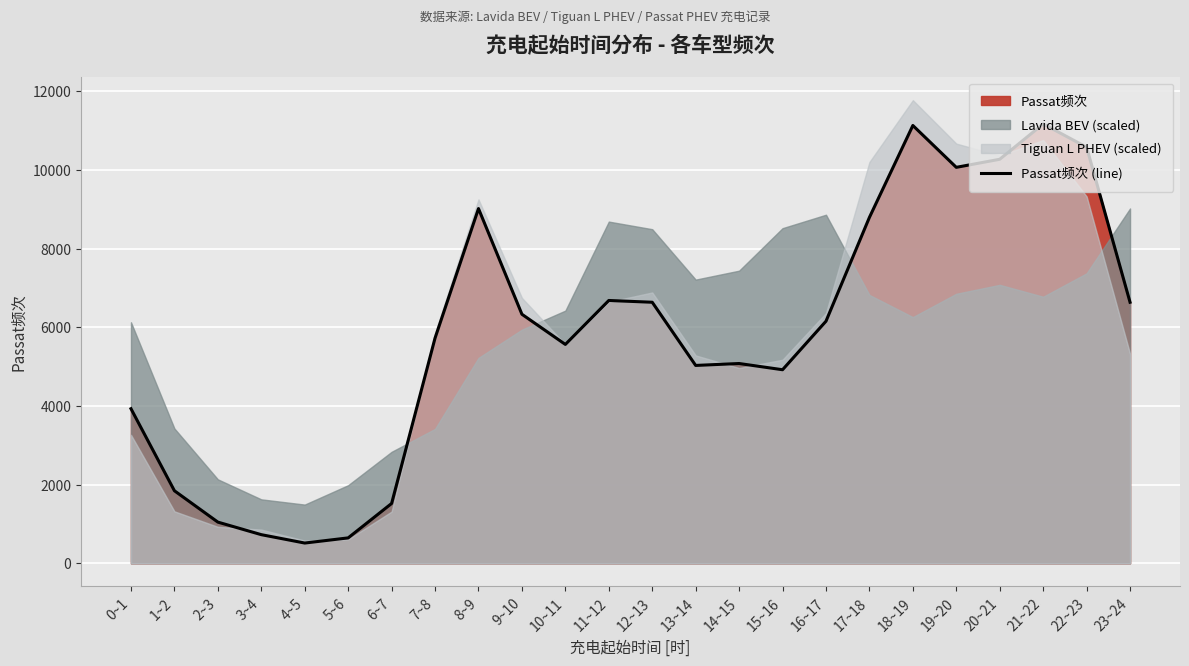

How many points are lower than both their immediate neighbors (excluding endpoints)?

5